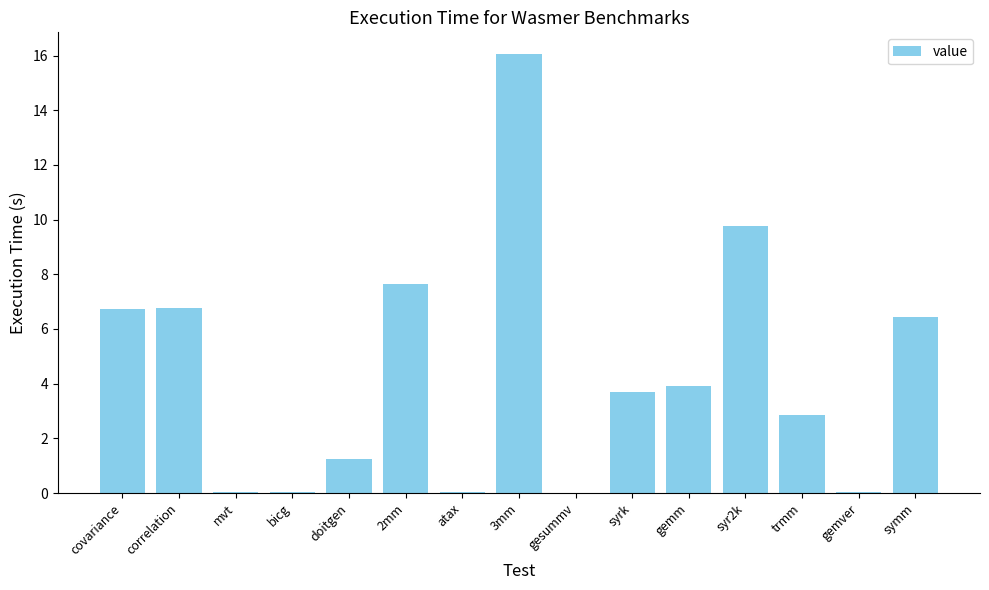

Is it true that the value at doitgen is 2.2?

False